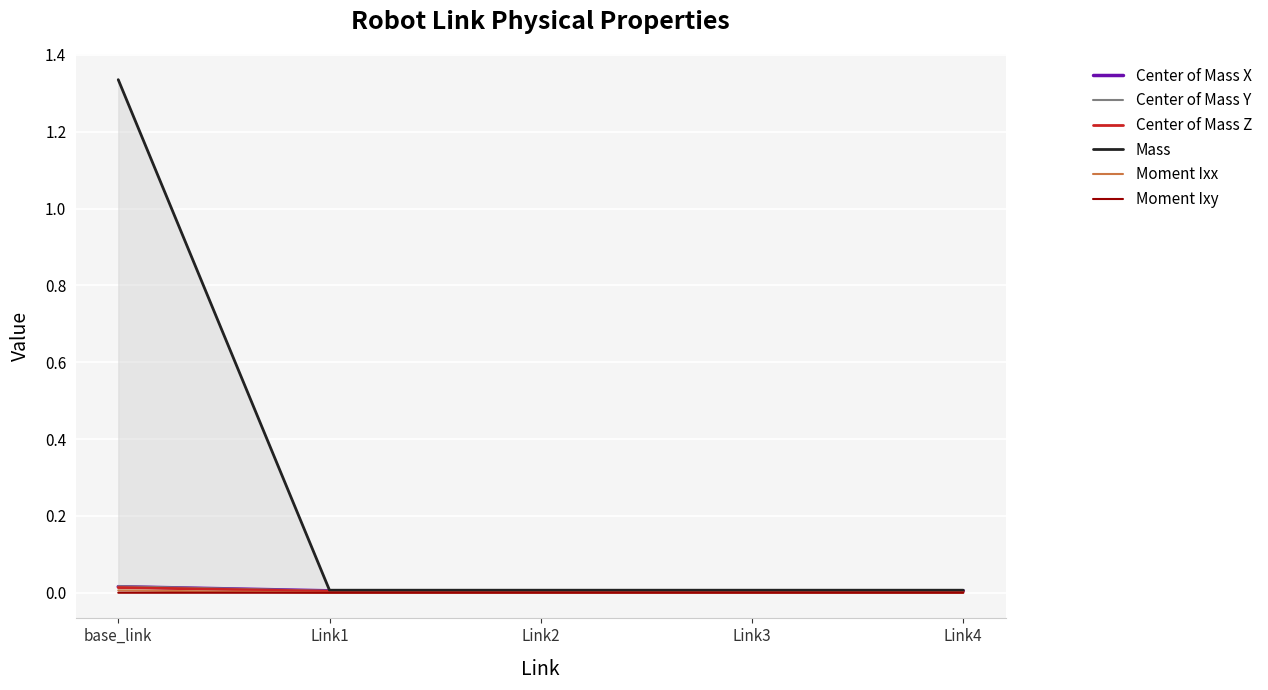

Which label corresponds to the largest value in the chart?

base_link